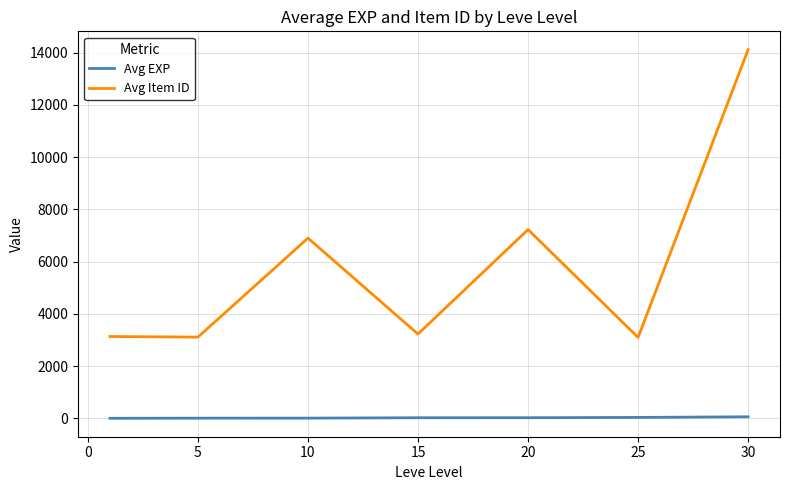

True or false: Avg Item ID and Avg EXP intersect in this chart.

False